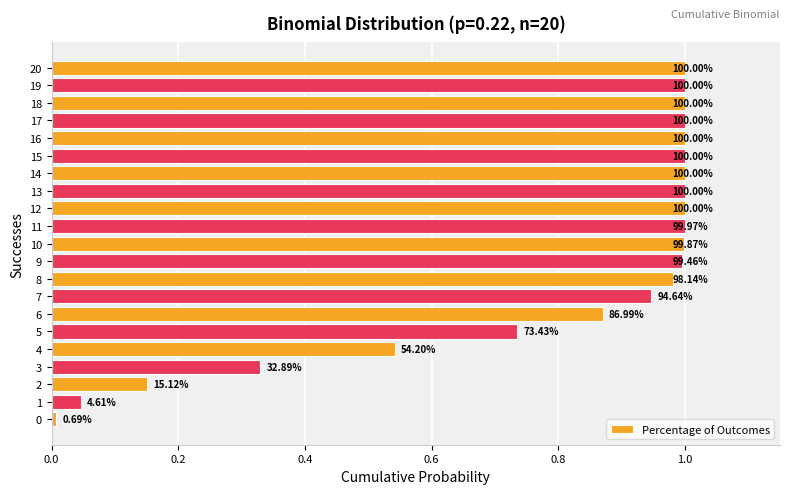

What is the difference between the maximum and second lowest values?

1.0